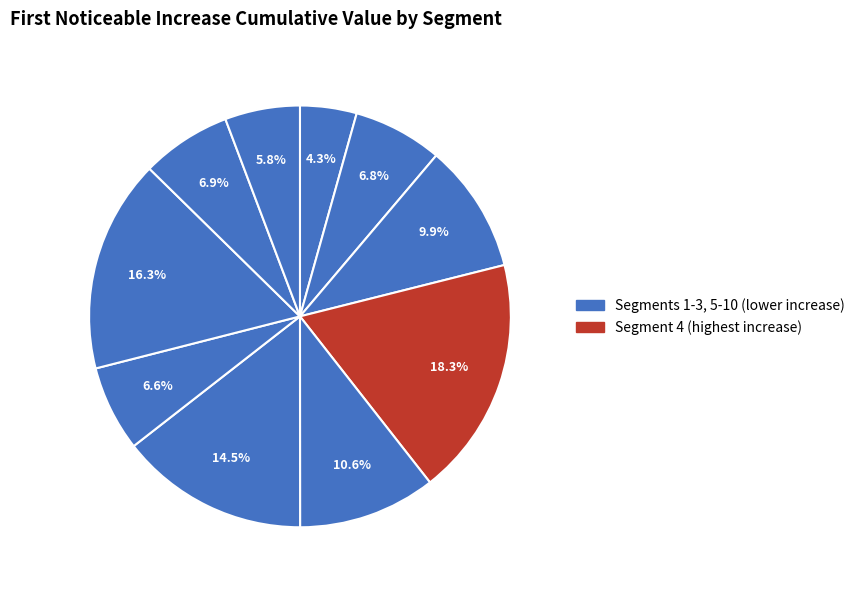

What is the smallest slice in the pie chart?

signal segment 1